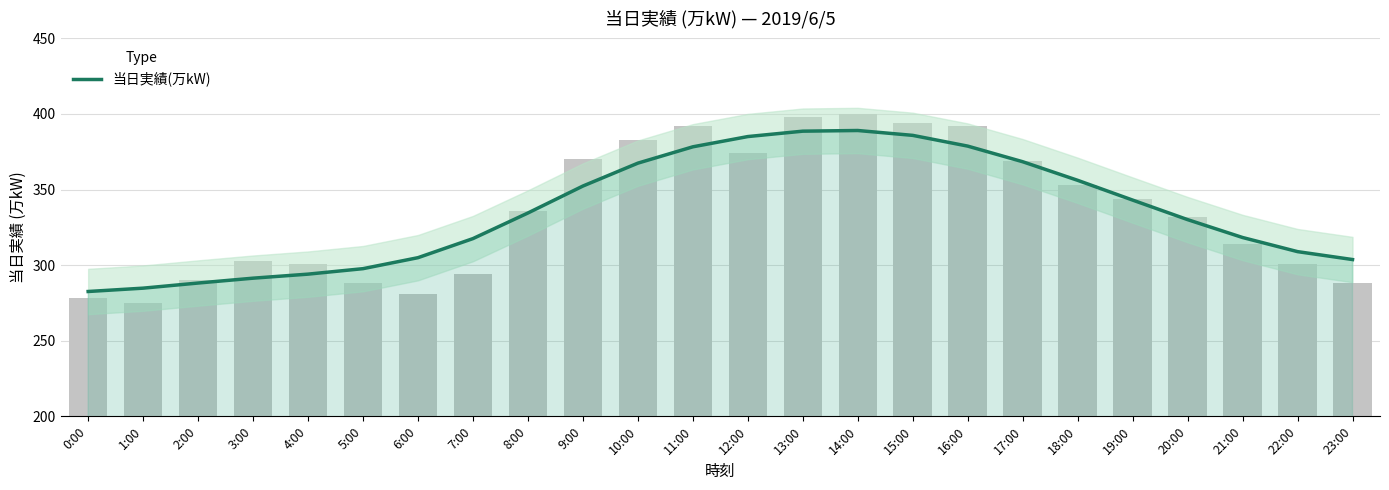

True or false: the data shows 157.3 at 9:00.

False